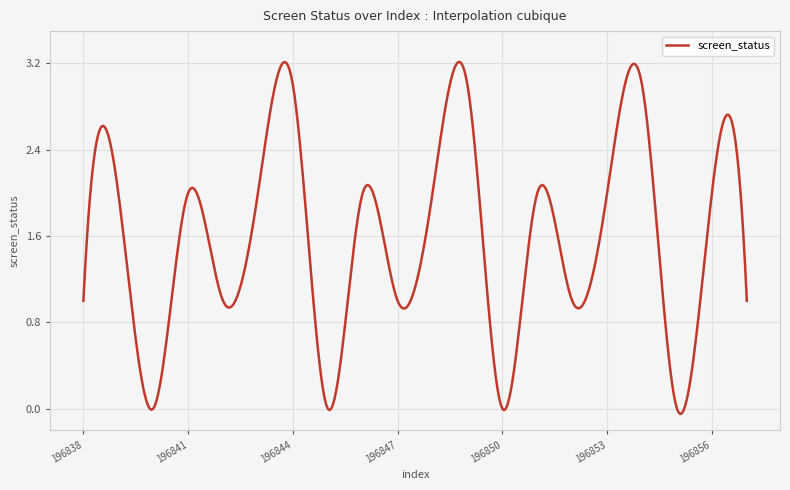

What is the greatest value displayed?

3.2